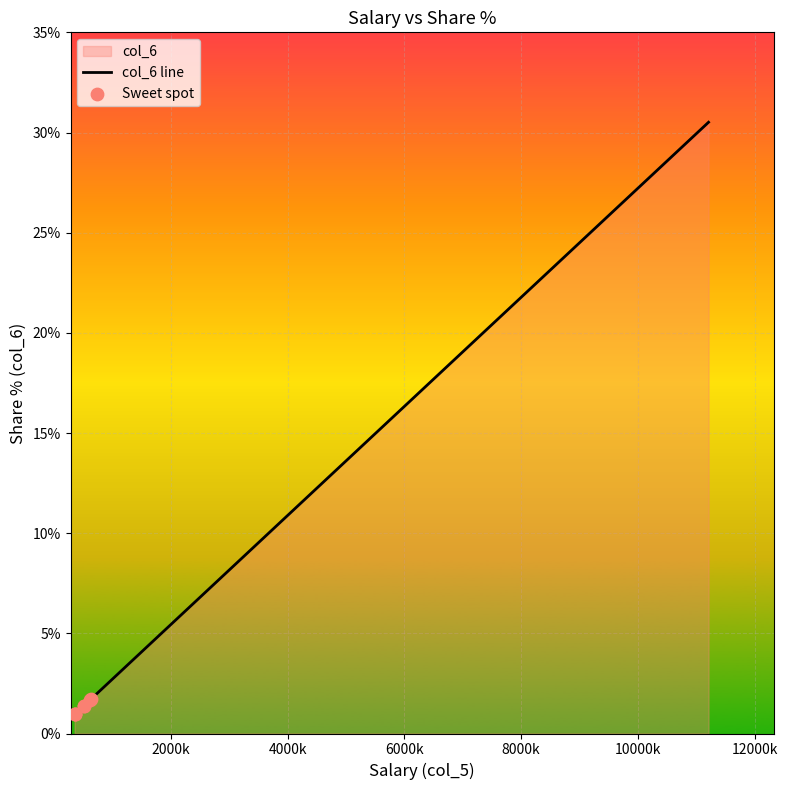

What is the ratio of the value at 12 to the value at 612435?

1.2